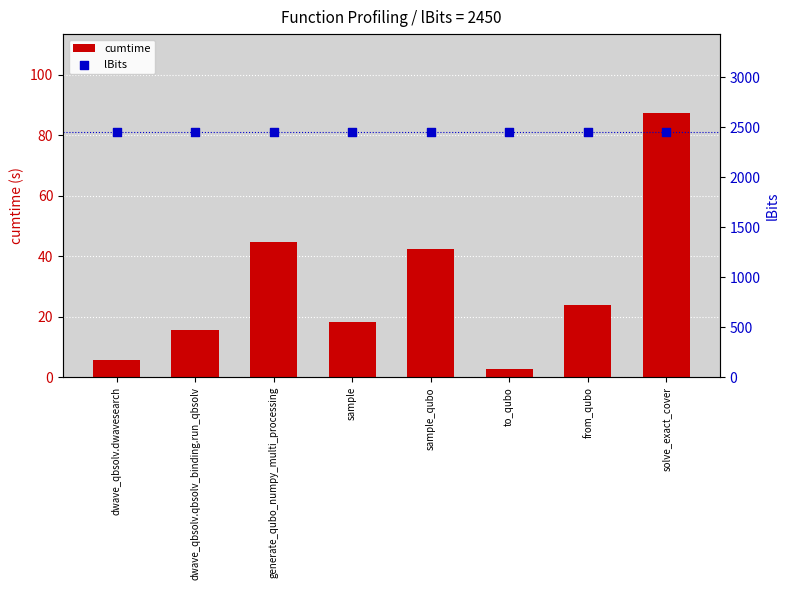

Which series contains the highest Y value?

lBits